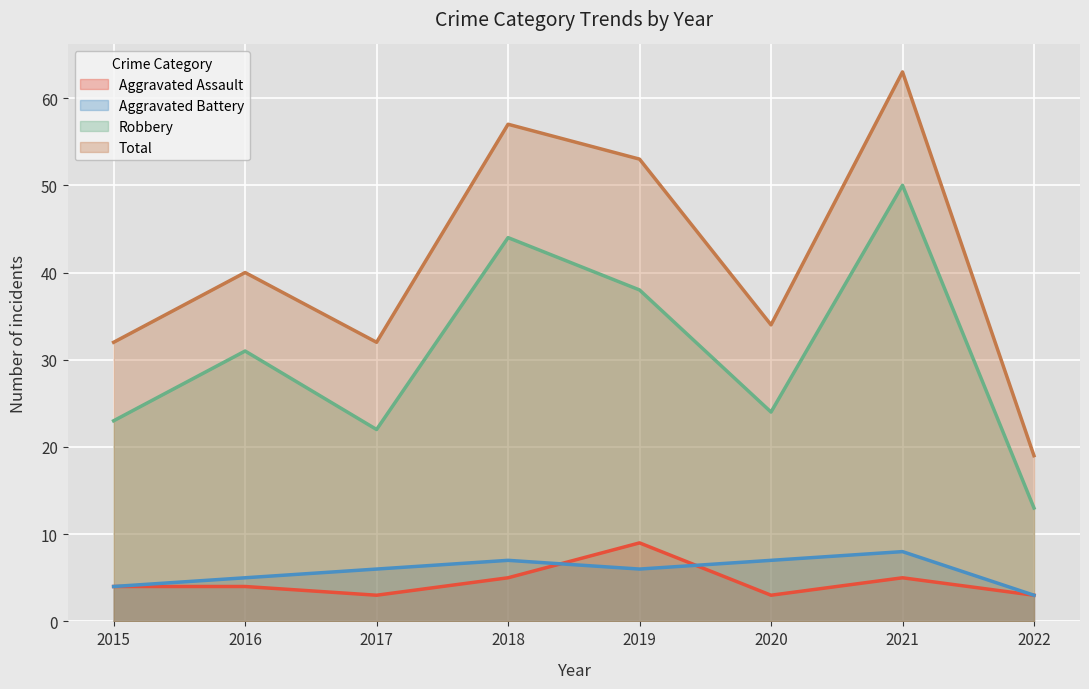

How many lines are shown in the chart?

4